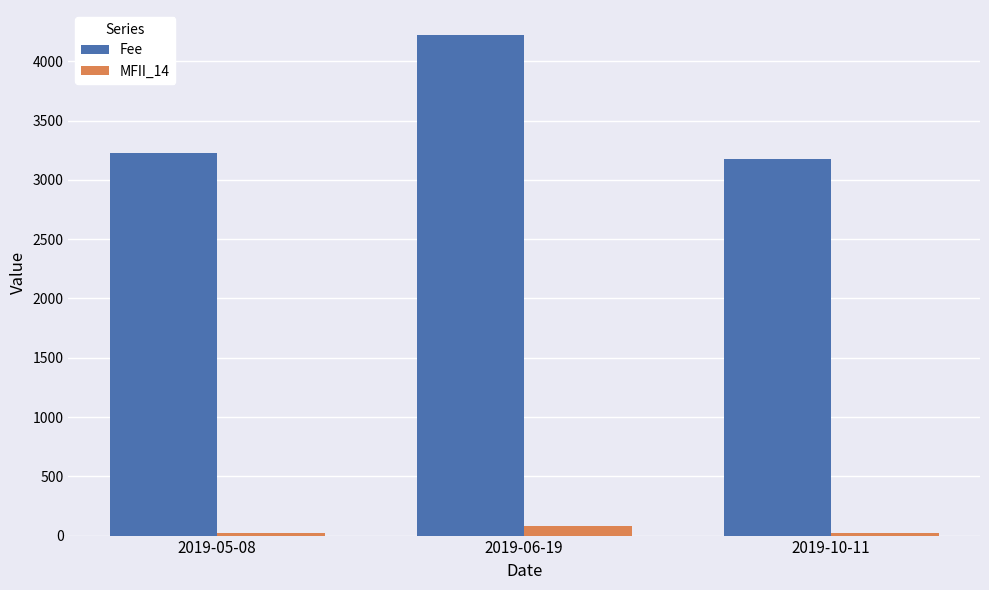

Does the chart contain stacked bars?

No